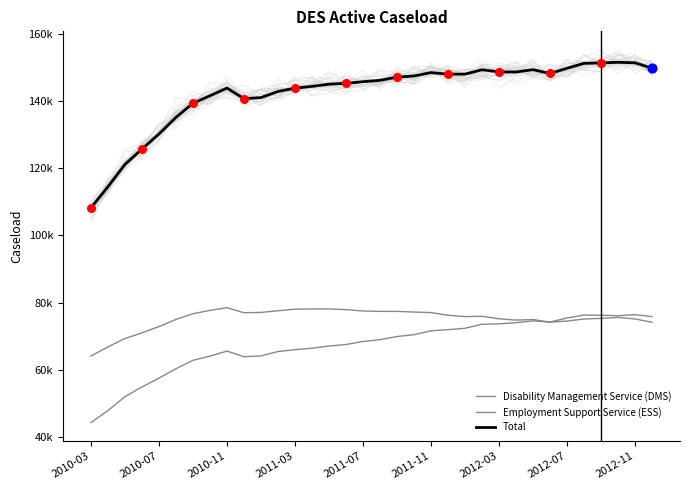

Which series has the widest spread of Y values?

Total